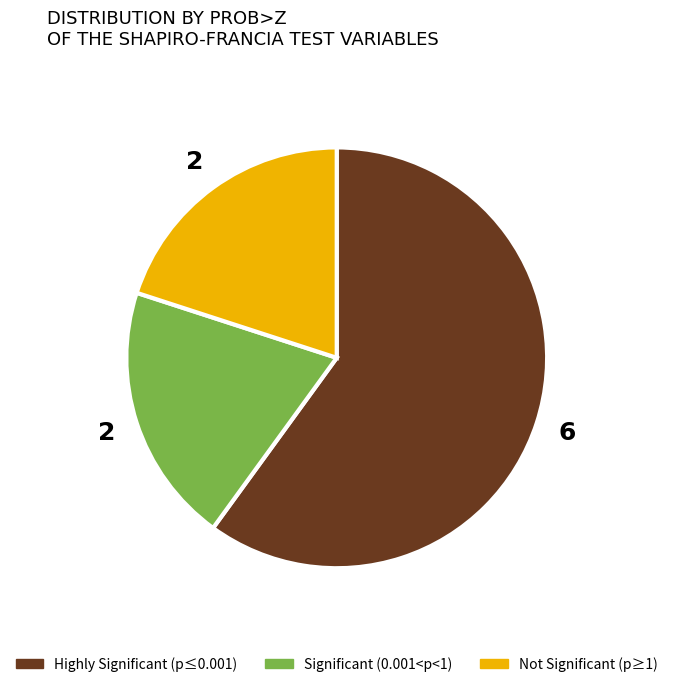

Which category accounts for the majority?

Highly Significant (p≤0.001)